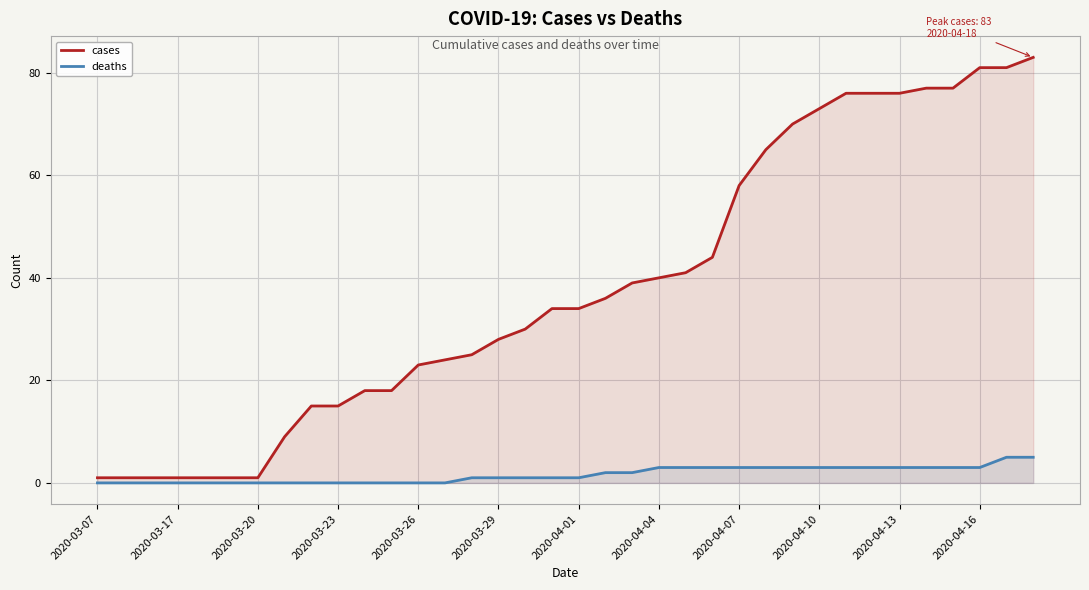

At 2020-03-26, list the series in order from largest to smallest.

cases, deaths